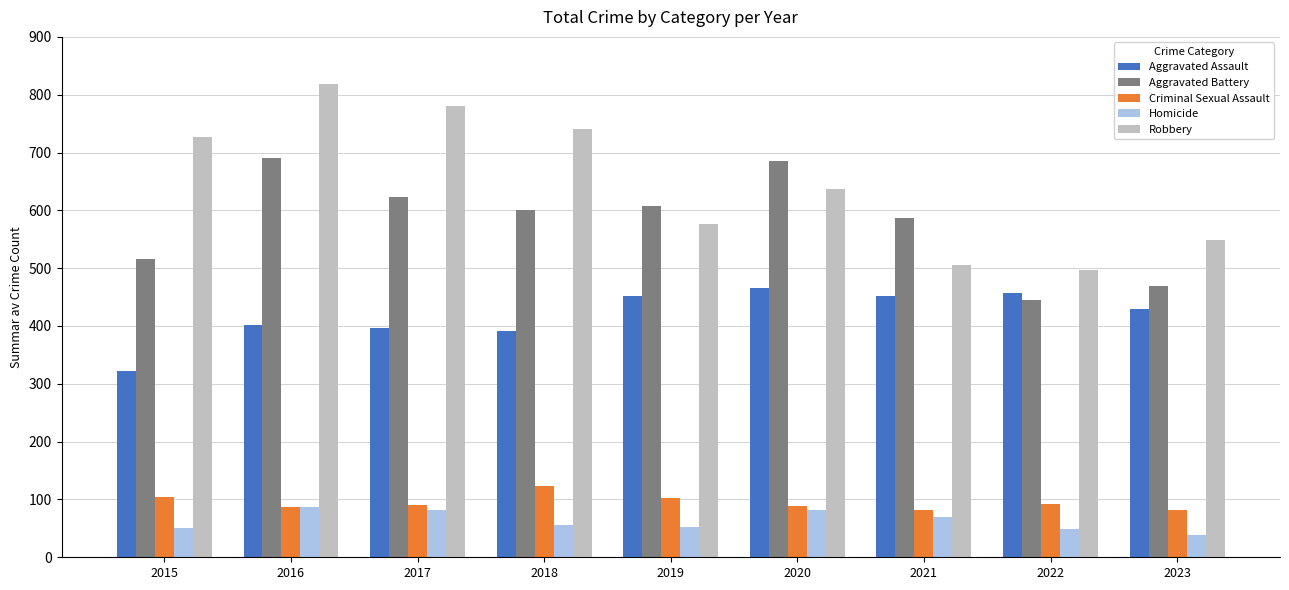

What is the sum of the Aggravated Assault values at 2016 and 2020?

868